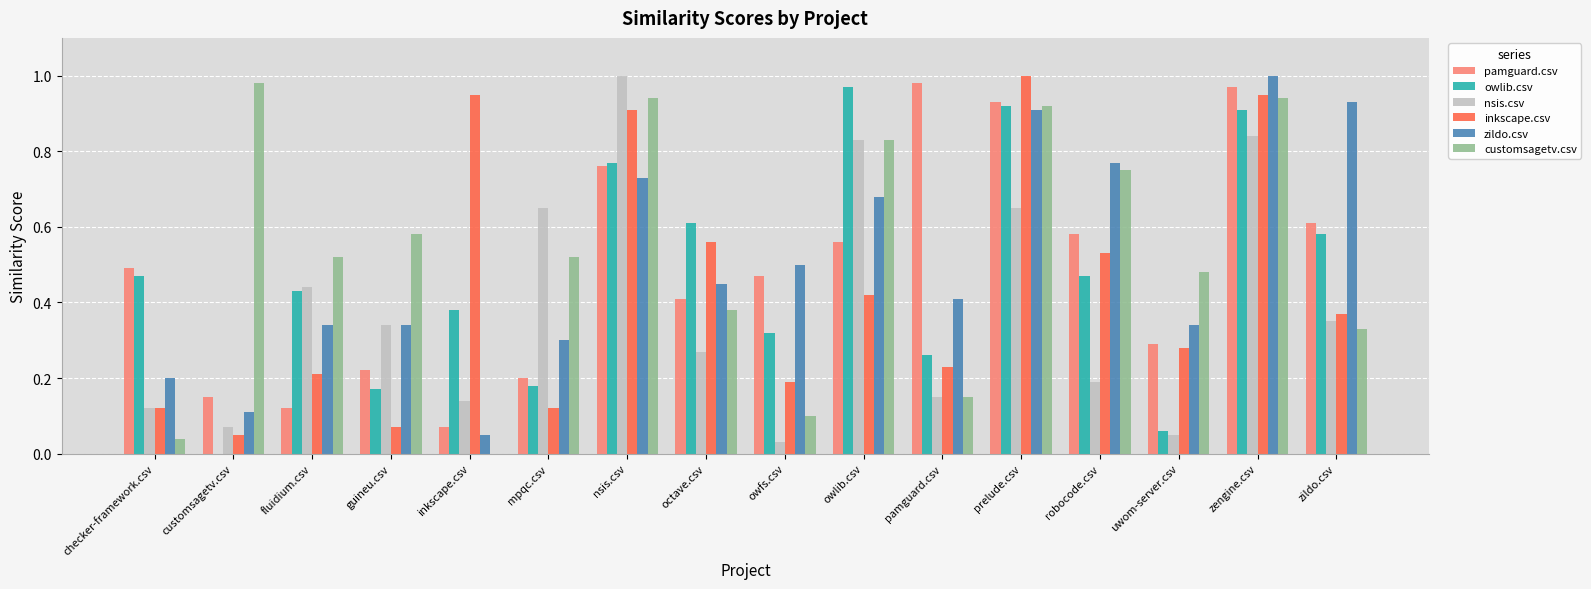

What is the total value across all series at nsis.csv?

5.1